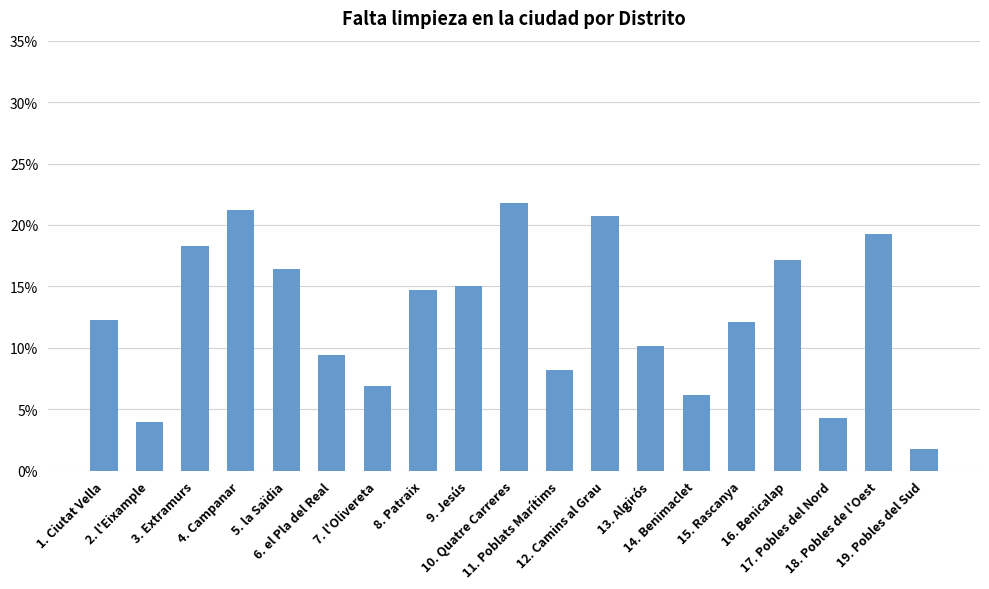

What is the maximum value shown in the chart?

21.8